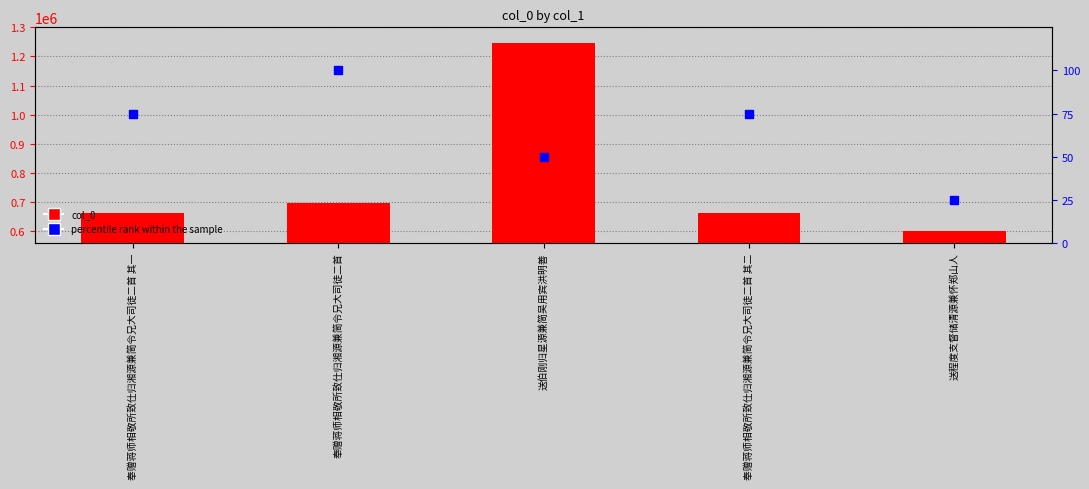

Which series has the largest total across all categories?

col_0